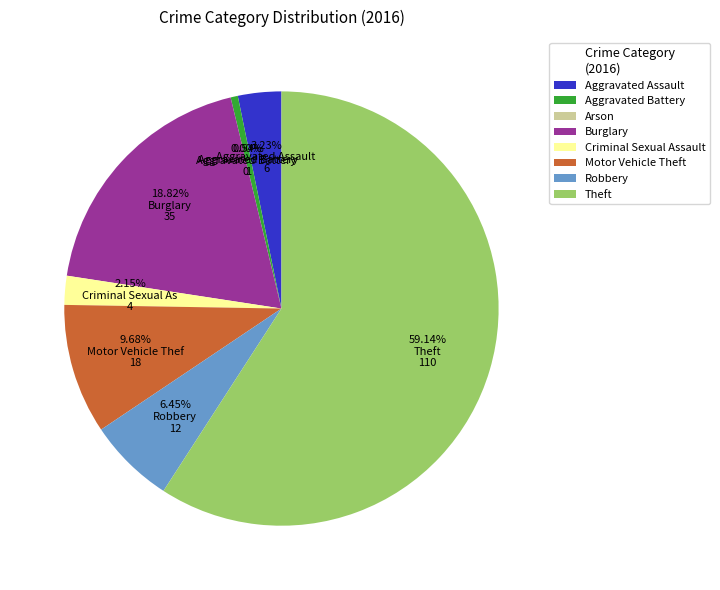

True or false: Criminal Sexual Assault accounts for 2% of the total.

True